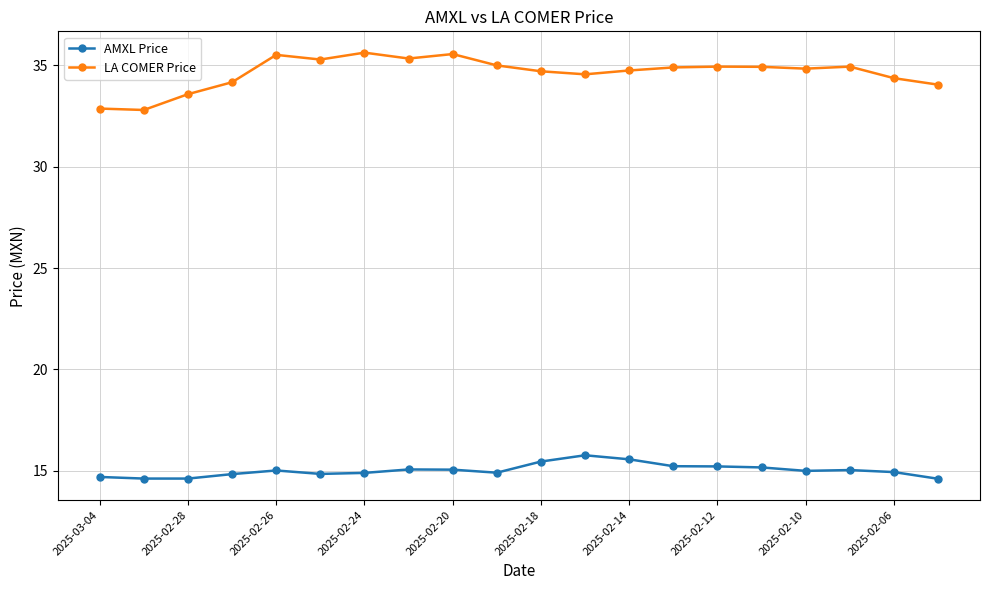

What is the sum of all AMXL Price values?

300.4